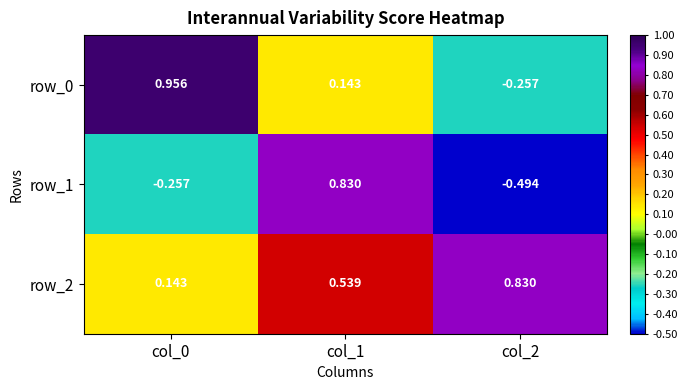

List the labels in order of row_0 value, largest first.

col_0, col_1, col_2